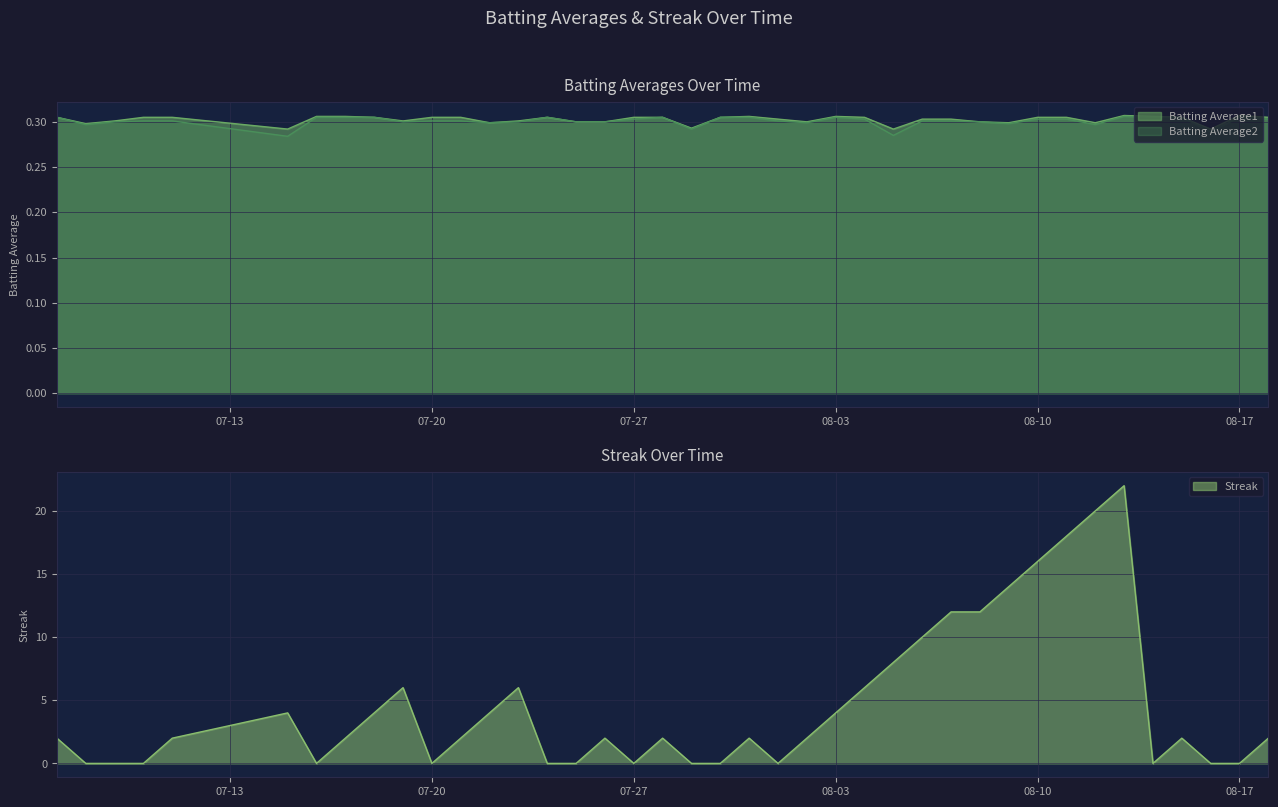

What are all the series names shown in the legend?

Batting Average1, Batting Average2, Streak